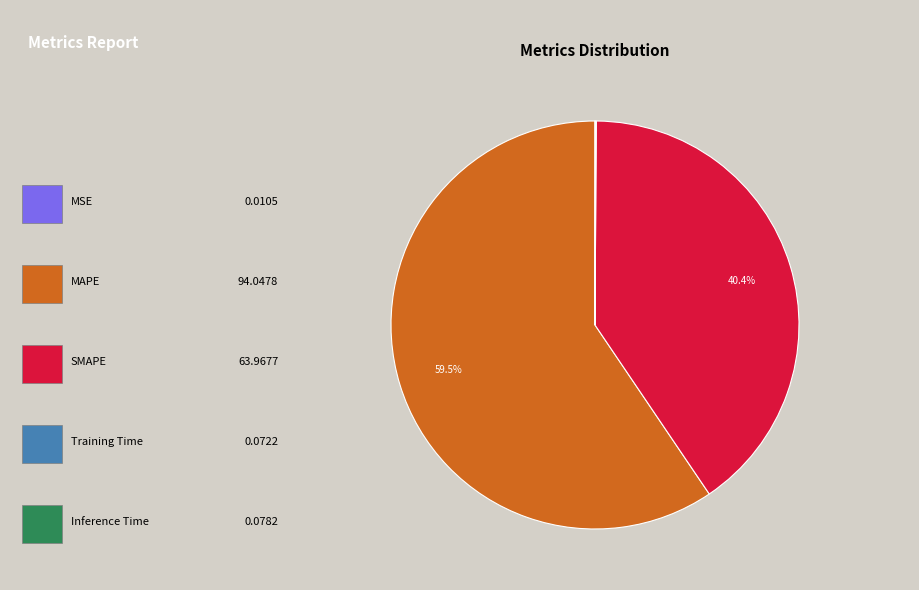

Is there any slice that represents more than half of the pie?

Yes